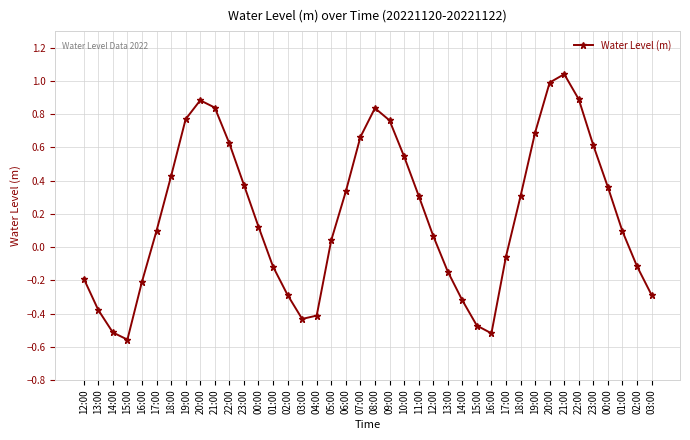

How many negative values are there?

16